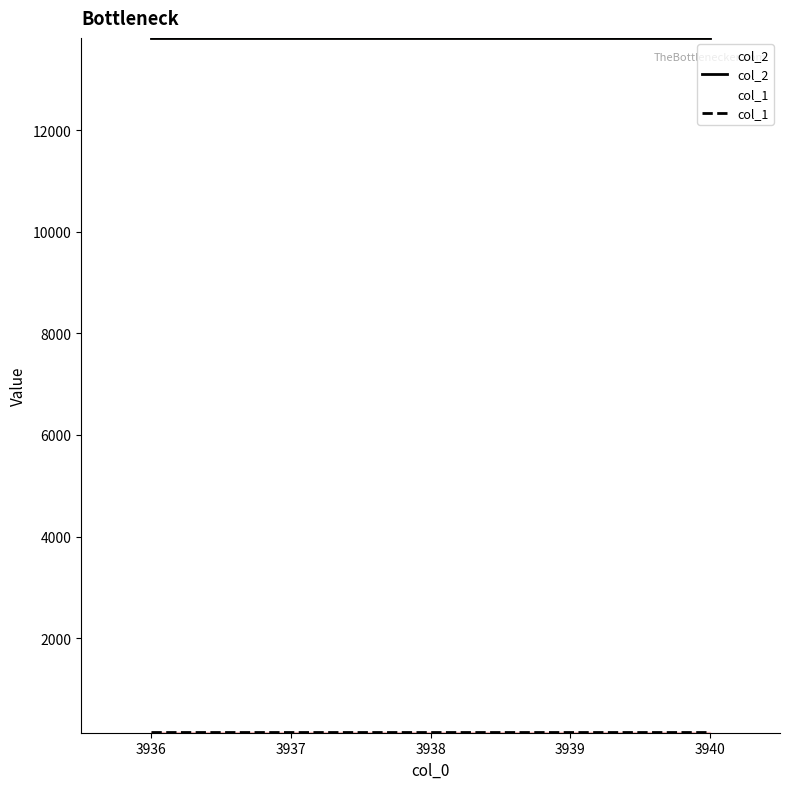

True or false: col_1 has more than 1 interior local peaks.

False